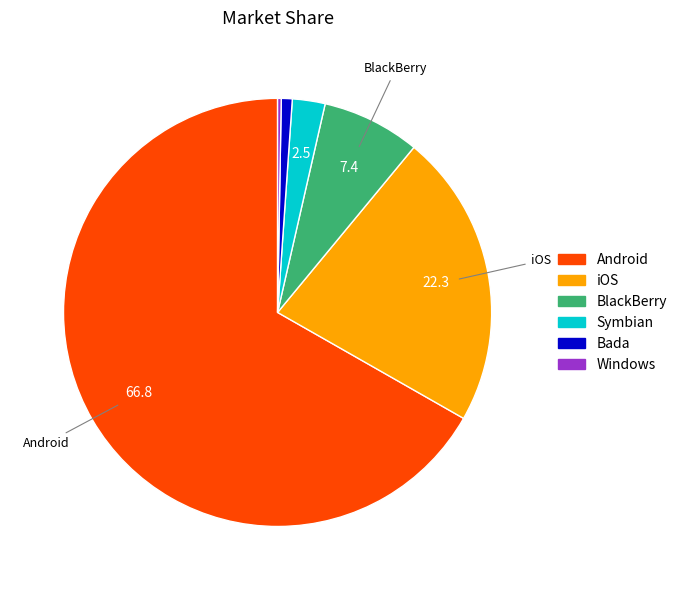

Does any single category account for the majority?

Yes